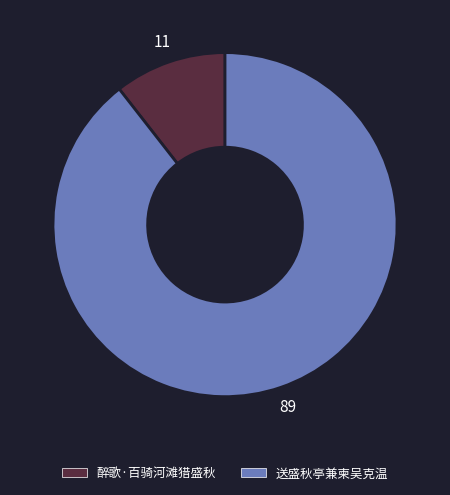

How many slices are in this pie chart?

2